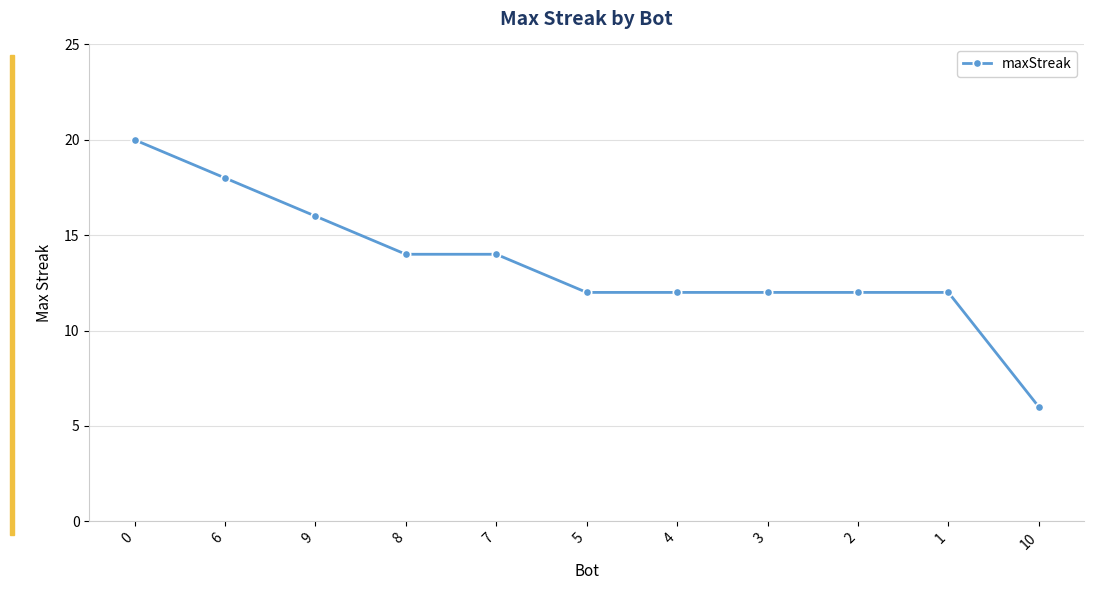

Between 9 and 8, which is larger?

9